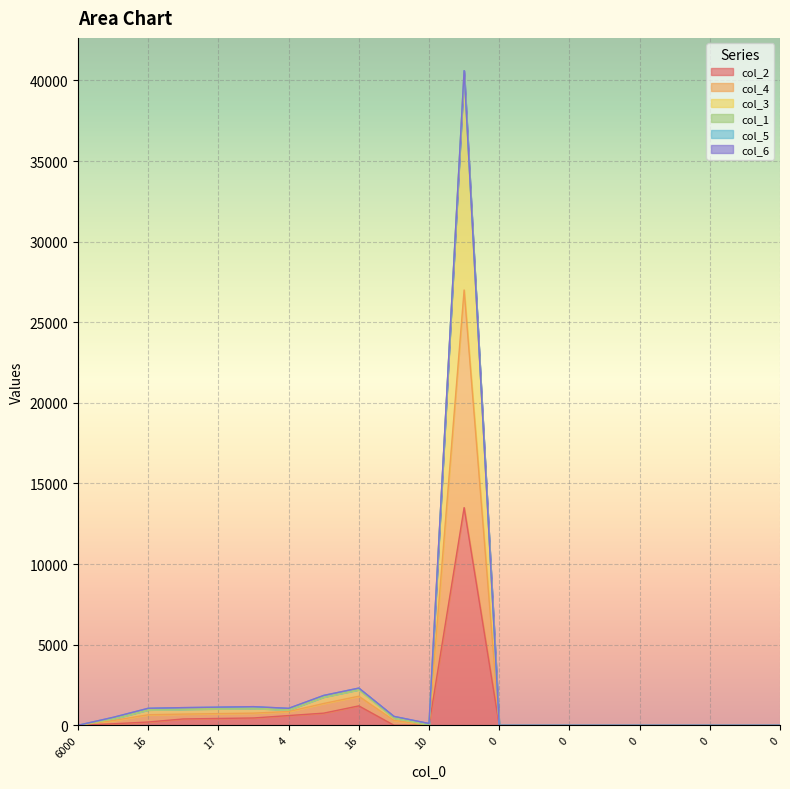

True or false: col_2 and col_3 intersect in this chart.

False